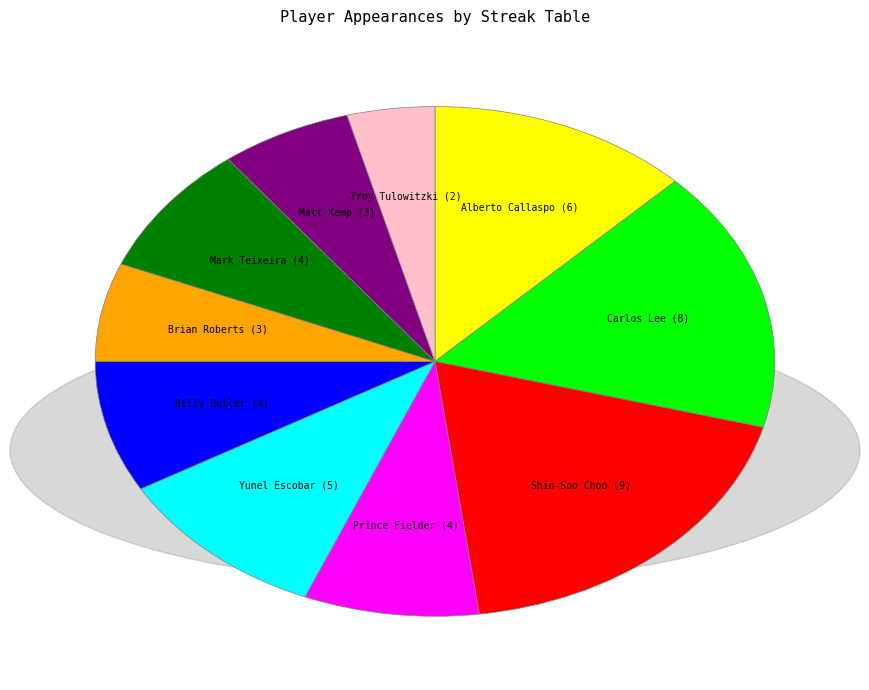

Approximately how many times larger is the value at Yunel Escobar compared to Brian Roberts?

1.7